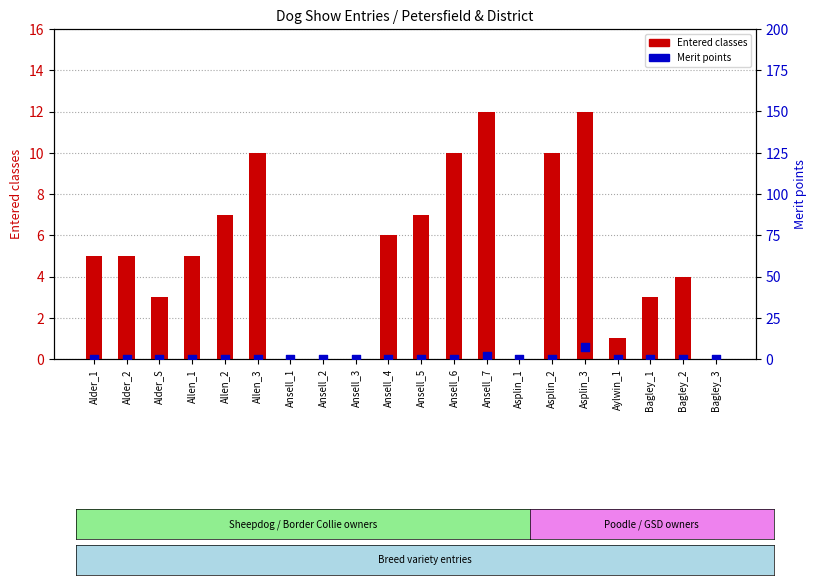

At how many categories does at least one series exceed 3?

12